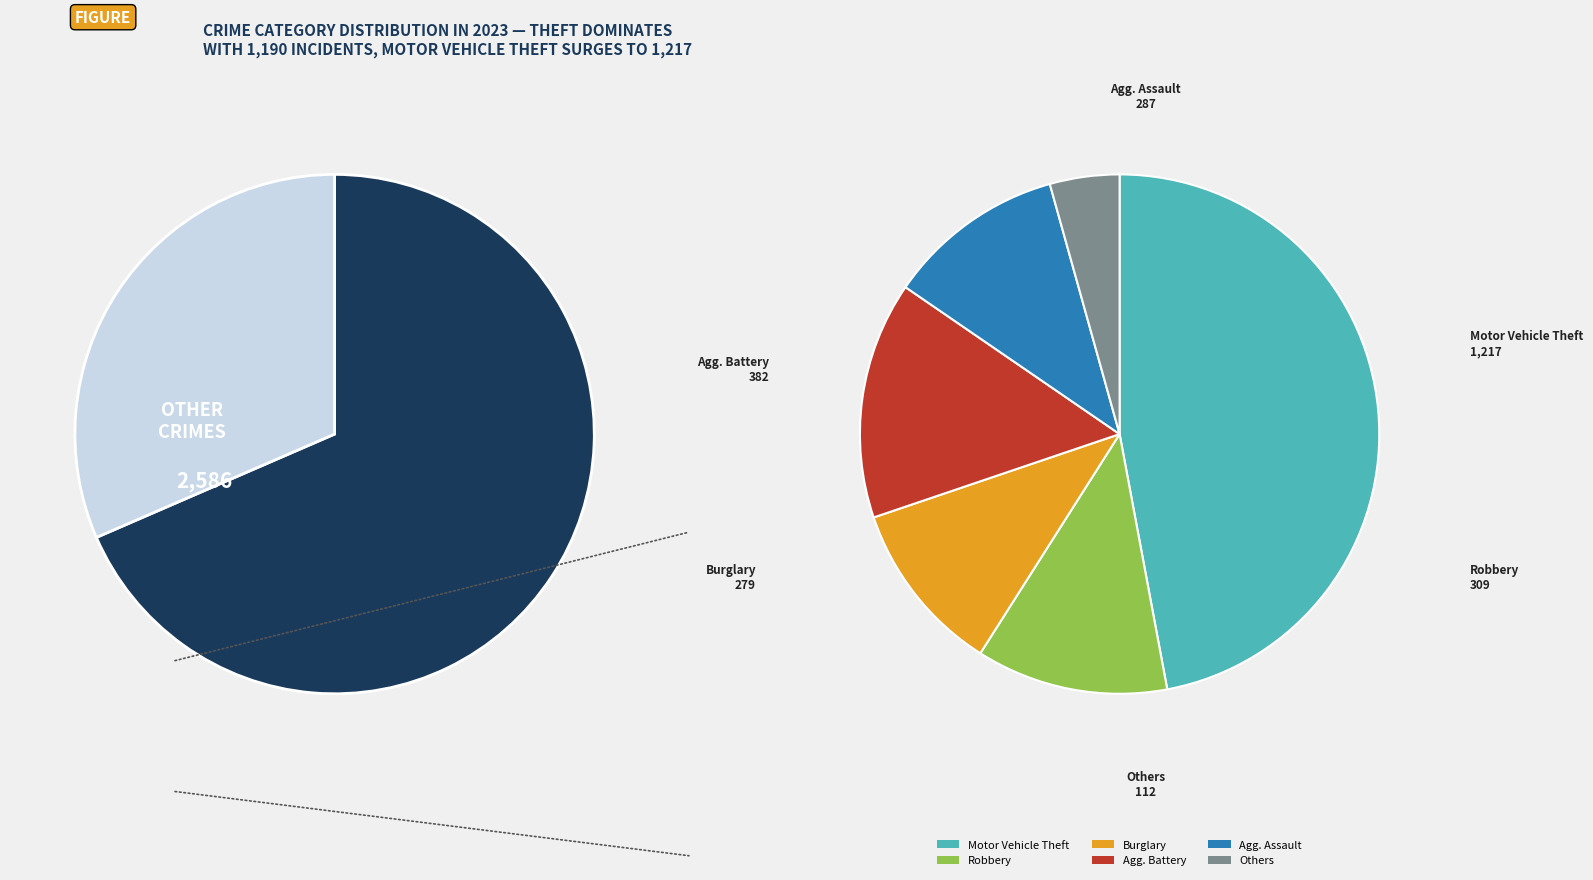

Is 3 the majority of the pie?

No